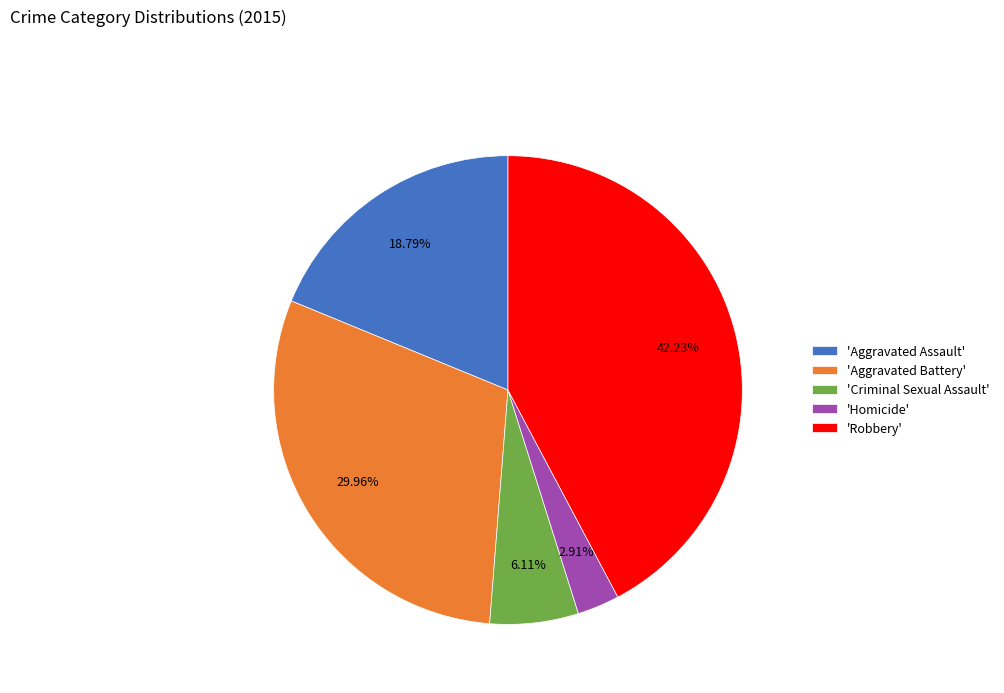

Approximately how many times larger is the value at 'Aggravated Battery' compared to 'Robbery'?

0.7